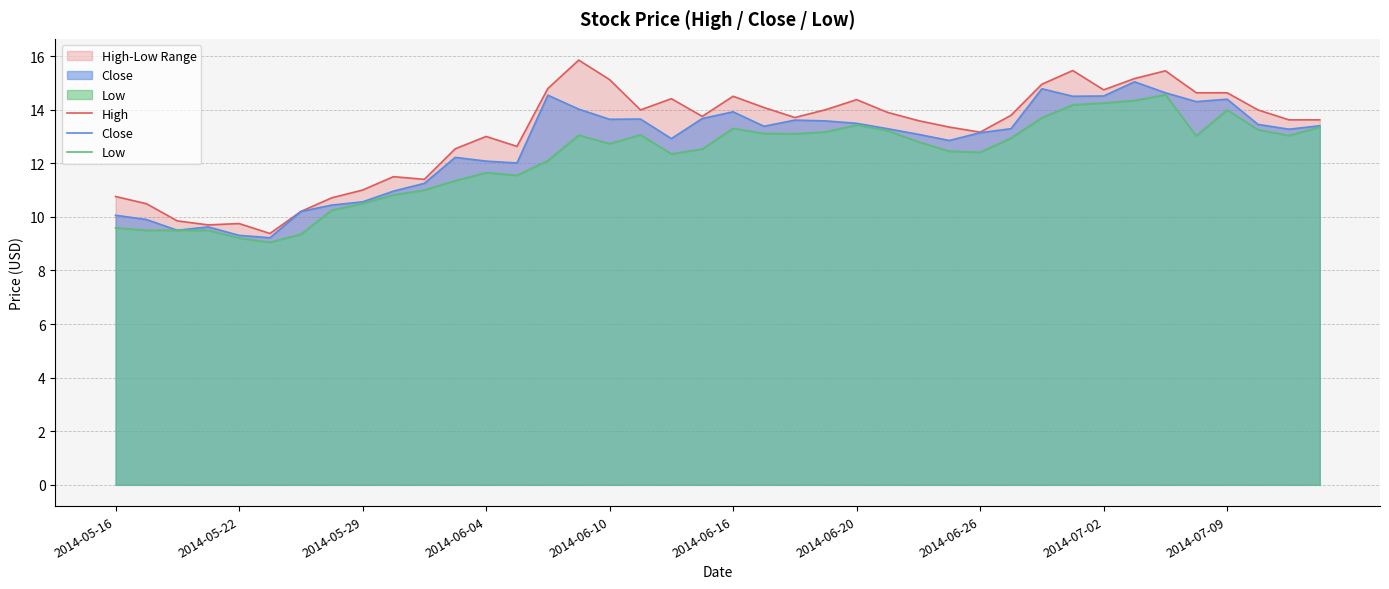

What is the lowest value of the Close series?

9.2